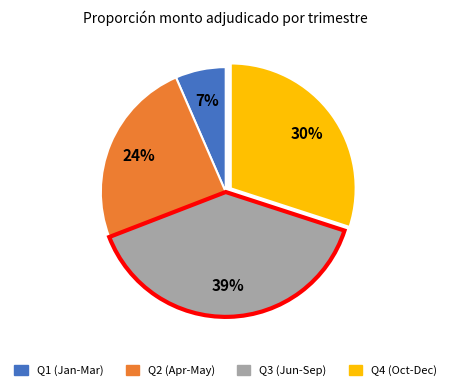

To the nearest percent, what is the average slice percentage?

25%